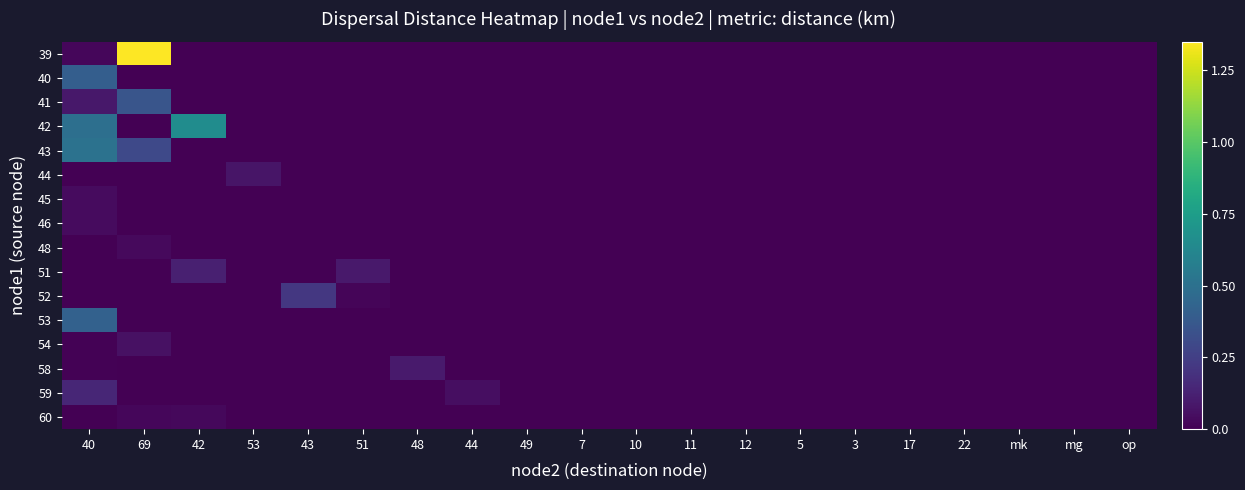

Reading left to right, transcribe all the data shown in this chart.

39: 40=0.0	69=1.3	42=0.0	53=0.0	43=0.0	51=0.0	48=0.0	44=0.0	49=0.0	7=0.0	10=0.0	11=0.0	12=0.0	5=0.0	3=0.0	17=0.0	22=0.0	mk=0.0	mg=0.0	op=0.0
40: 40=0.4	69=0.0	42=0.0	53=0.0	43=0.0	51=0.0	48=0.0	44=0.0	49=0.0	7=0.0	10=0.0	11=0.0	12=0.0	5=0.0	3=0.0	17=0.0	22=0.0	mk=0.0	mg=0.0	op=0.0
41: 40=0.1	69=0.4	42=0.0	53=0.0	43=0.0	51=0.0	48=0.0	44=0.0	49=0.0	7=0.0	10=0.0	11=0.0	12=0.0	5=0.0	3=0.0	17=0.0	22=0.0	mk=0.0	mg=0.0	op=0.0
42: 40=0.5	69=0.0	42=0.7	53=0.0	43=0.0	51=0.0	48=0.0	44=0.0	49=0.0	7=0.0	10=0.0	11=0.0	12=0.0	5=0.0	3=0.0	17=0.0	22=0.0	mk=0.0	mg=0.0	op=0.0
43: 40=0.5	69=0.3	42=0.0	53=0.0	43=0.0	51=0.0	48=0.0	44=0.0	49=0.0	7=0.0	10=0.0	11=0.0	12=0.0	5=0.0	3=0.0	17=0.0	22=0.0	mk=0.0	mg=0.0	op=0.0
44: 40=0.0	69=0.0	42=0.0	53=0.1	43=0.0	51=0.0	48=0.0	44=0.0	49=0.0	7=0.0	10=0.0	11=0.0	12=0.0	5=0.0	3=0.0	17=0.0	22=0.0	mk=0.0	mg=0.0	op=0.0
45: 40=0.0	69=0.0	42=0.0	53=0.0	43=0.0	51=0.0	48=0.0	44=0.0	49=0.0	7=0.0	10=0.0	11=0.0	12=0.0	5=0.0	3=0.0	17=0.0	22=0.0	mk=0.0	mg=0.0	op=0.0
46: 40=0.0	69=0.0	42=0.0	53=0.0	43=0.0	51=0.0	48=0.0	44=0.0	49=0.0	7=0.0	10=0.0	11=0.0	12=0.0	5=0.0	3=0.0	17=0.0	22=0.0	mk=0.0	mg=0.0	op=0.0
48: 40=0.0	69=0.0	42=0.0	53=0.0	43=0.0	51=0.0	48=0.0	44=0.0	49=0.0	7=0.0	10=0.0	11=0.0	12=0.0	5=0.0	3=0.0	17=0.0	22=0.0	mk=0.0	mg=0.0	op=0.0
51: 40=0.0	69=0.0	42=0.1	53=0.0	43=0.0	51=0.1	48=0.0	44=0.0	49=0.0	7=0.0	10=0.0	11=0.0	12=0.0	5=0.0	3=0.0	17=0.0	22=0.0	mk=0.0	mg=0.0	op=0.0
52: 40=0.0	69=0.0	42=0.0	53=0.0	43=0.2	51=0.0	48=0.0	44=0.0	49=0.0	7=0.0	10=0.0	11=0.0	12=0.0	5=0.0	3=0.0	17=0.0	22=0.0	mk=0.0	mg=0.0	op=0.0
53: 40=0.4	69=0.0	42=0.0	53=0.0	43=0.0	51=0.0	48=0.0	44=0.0	49=0.0	7=0.0	10=0.0	11=0.0	12=0.0	5=0.0	3=0.0	17=0.0	22=0.0	mk=0.0	mg=0.0	op=0.0
54: 40=0.0	69=0.1	42=0.0	53=0.0	43=0.0	51=0.0	48=0.0	44=0.0	49=0.0	7=0.0	10=0.0	11=0.0	12=0.0	5=0.0	3=0.0	17=0.0	22=0.0	mk=0.0	mg=0.0	op=0.0
58: 40=0.0	69=0.0	42=0.0	53=0.0	43=0.0	51=0.0	48=0.1	44=0.0	49=0.0	7=0.0	10=0.0	11=0.0	12=0.0	5=0.0	3=0.0	17=0.0	22=0.0	mk=0.0	mg=0.0	op=0.0
59: 40=0.1	69=0.0	42=0.0	53=0.0	43=0.0	51=0.0	48=0.0	44=0.1	49=0.0	7=0.0	10=0.0	11=0.0	12=0.0	5=0.0	3=0.0	17=0.0	22=0.0	mk=0.0	mg=0.0	op=0.0
60: 40=0.0	69=0.0	42=0.0	53=0.0	43=0.0	51=0.0	48=0.0	44=0.0	49=0.0	7=0.0	10=0.0	11=0.0	12=0.0	5=0.0	3=0.0	17=0.0	22=0.0	mk=0.0	mg=0.0	op=0.0